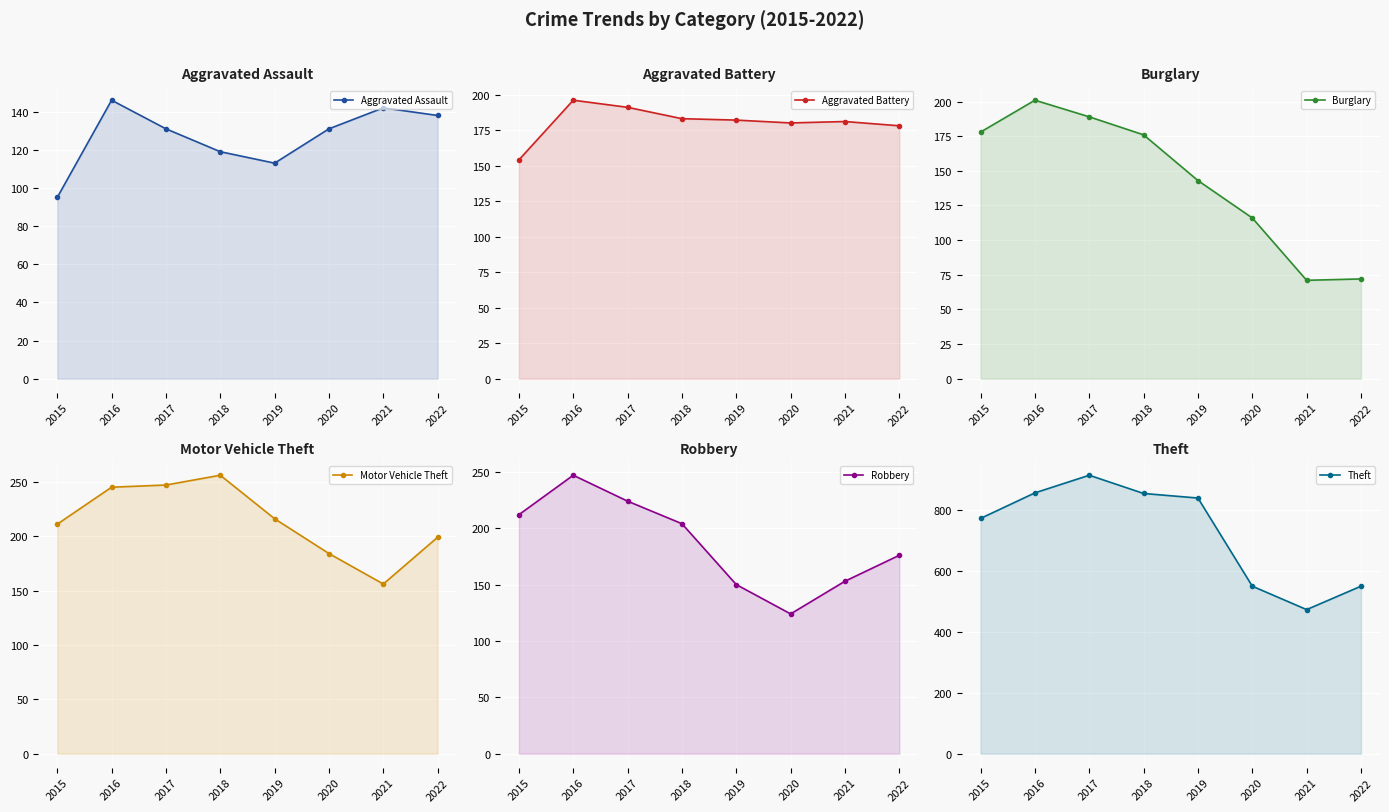

What is the difference between the second highest and second lowest values in the Motor Vehicle Theft series?

63